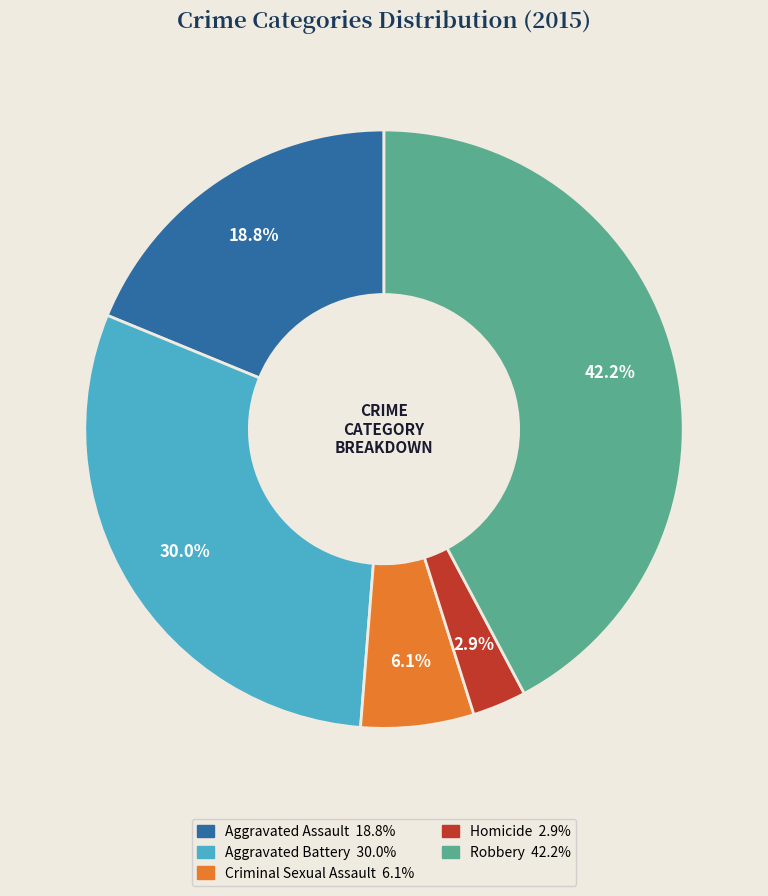

To the nearest percent, what is the combined percentage of Homicide and Criminal Sexual Assault?

9%